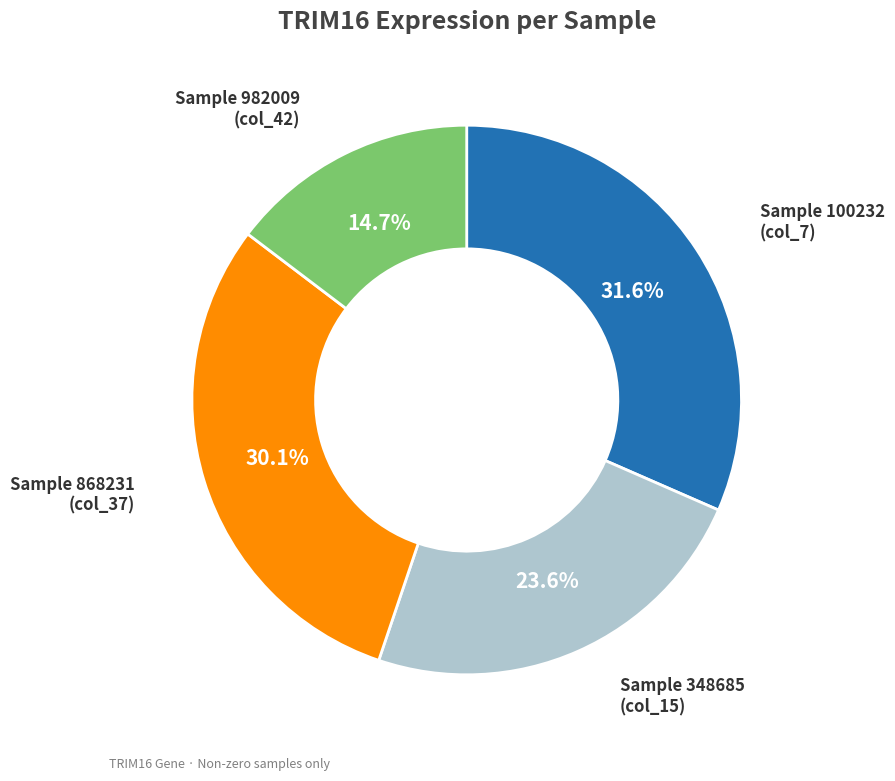

How many segments does this pie chart have?

4